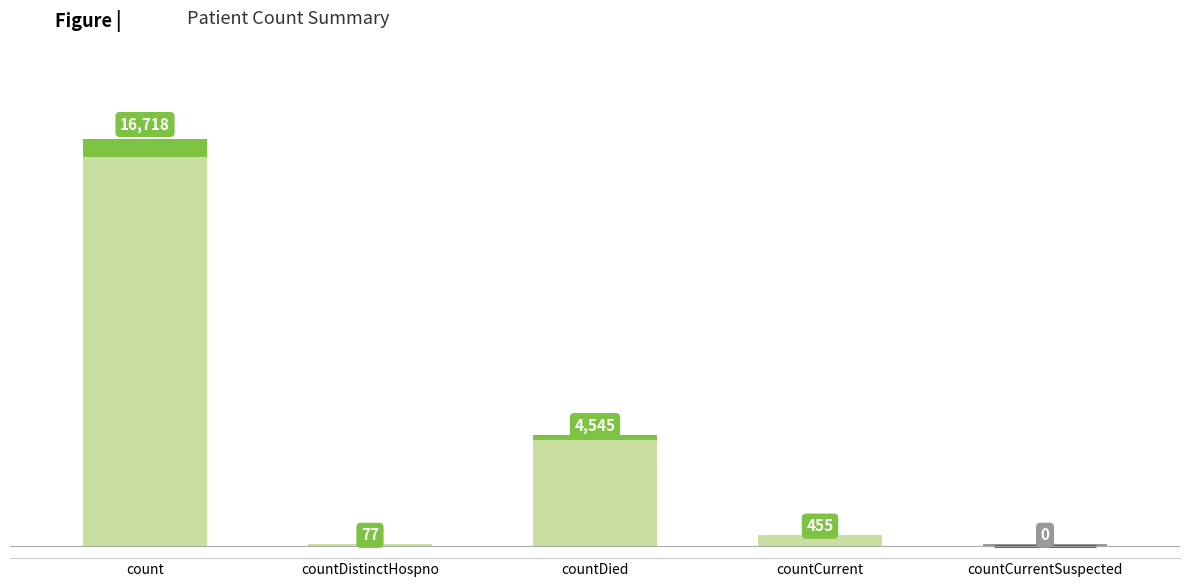

The value at countDistinctHospno is 121. True or false?

False